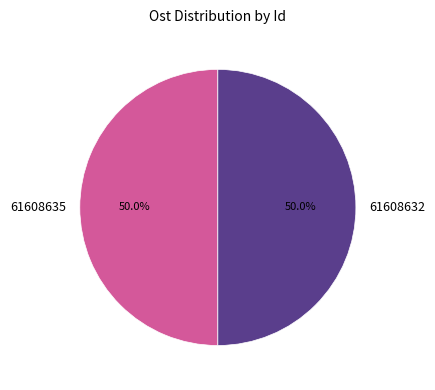

The 61608635 slice represents 35% of the pie. True or false?

False